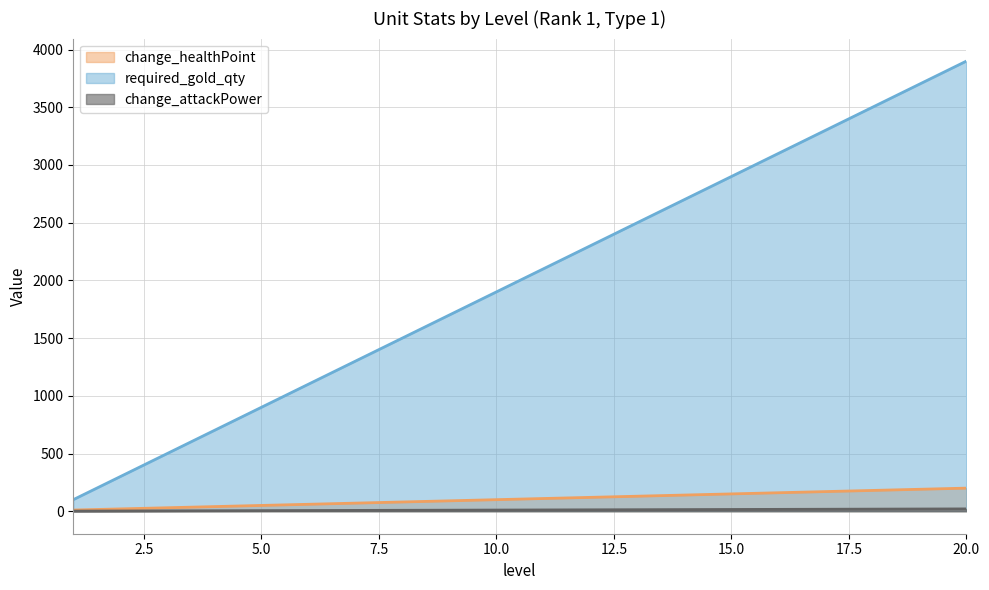

List the series in order of their peak value, highest first.

required_gold_qty, change_healthPoint, change_attackPower